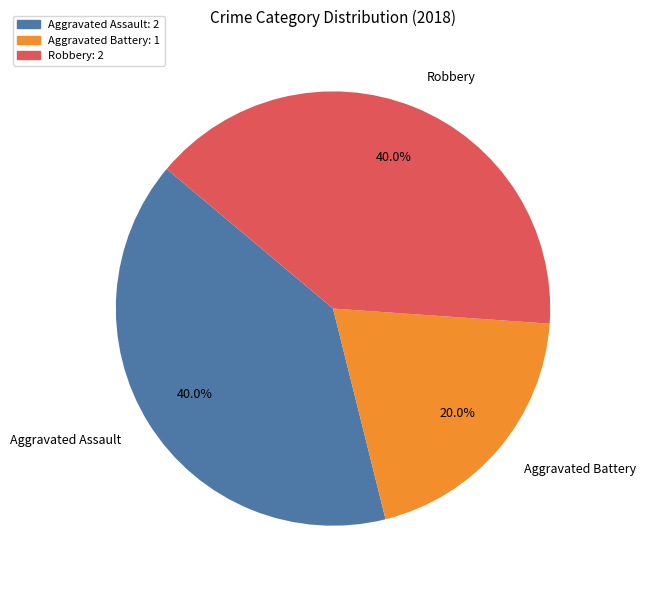

What percentage do Aggravated Battery and Aggravated Assault together represent?

60.0%